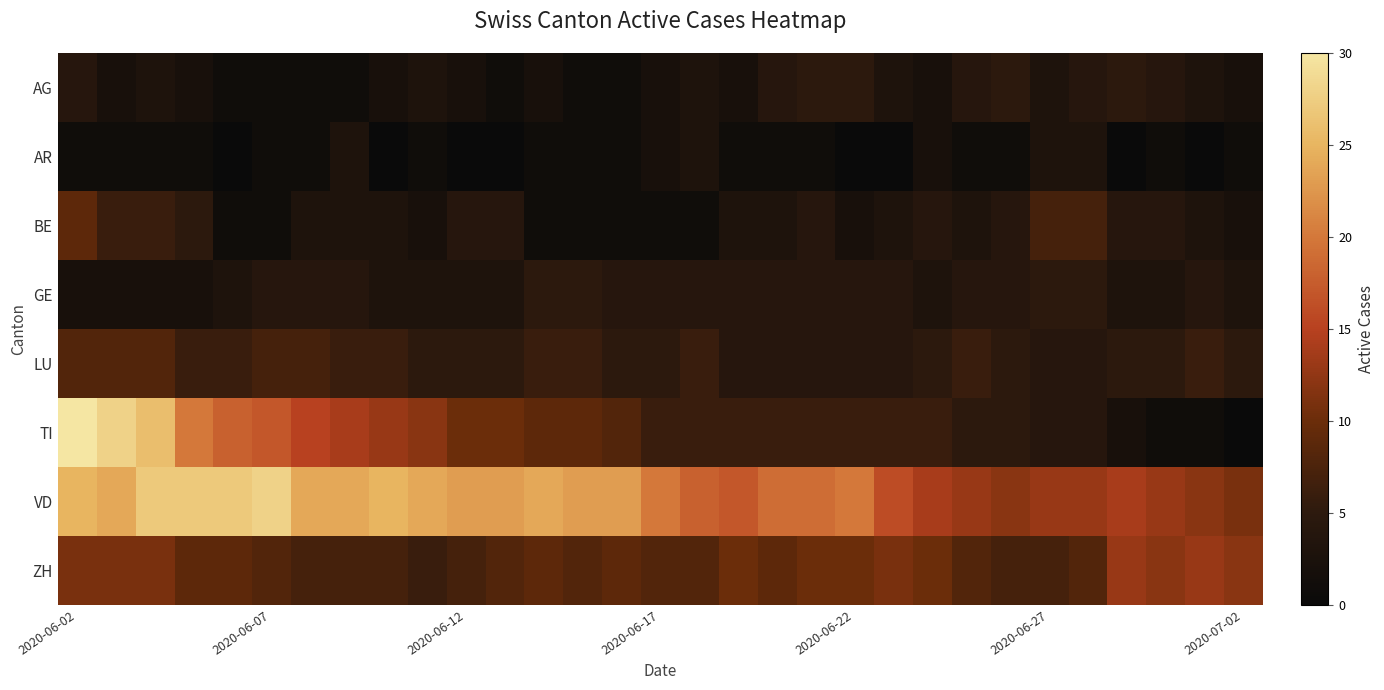

At which category is the sum across all series the highest?

2020-06-02